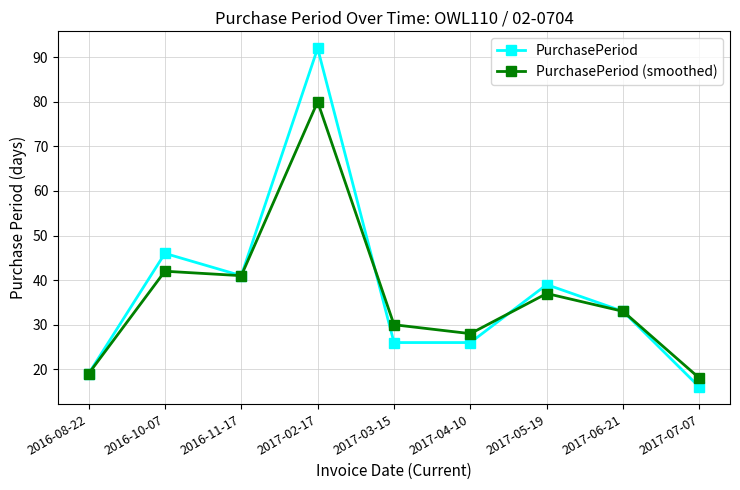

Read the PurchasePeriod (smoothed) value at 2017-06-21.

33